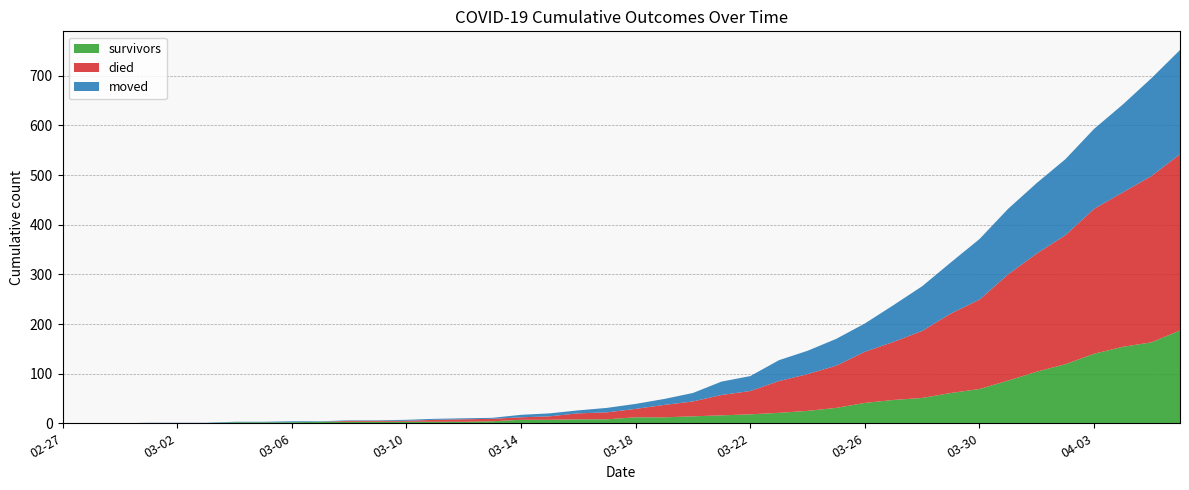

What is the average value of the survivors series?

36